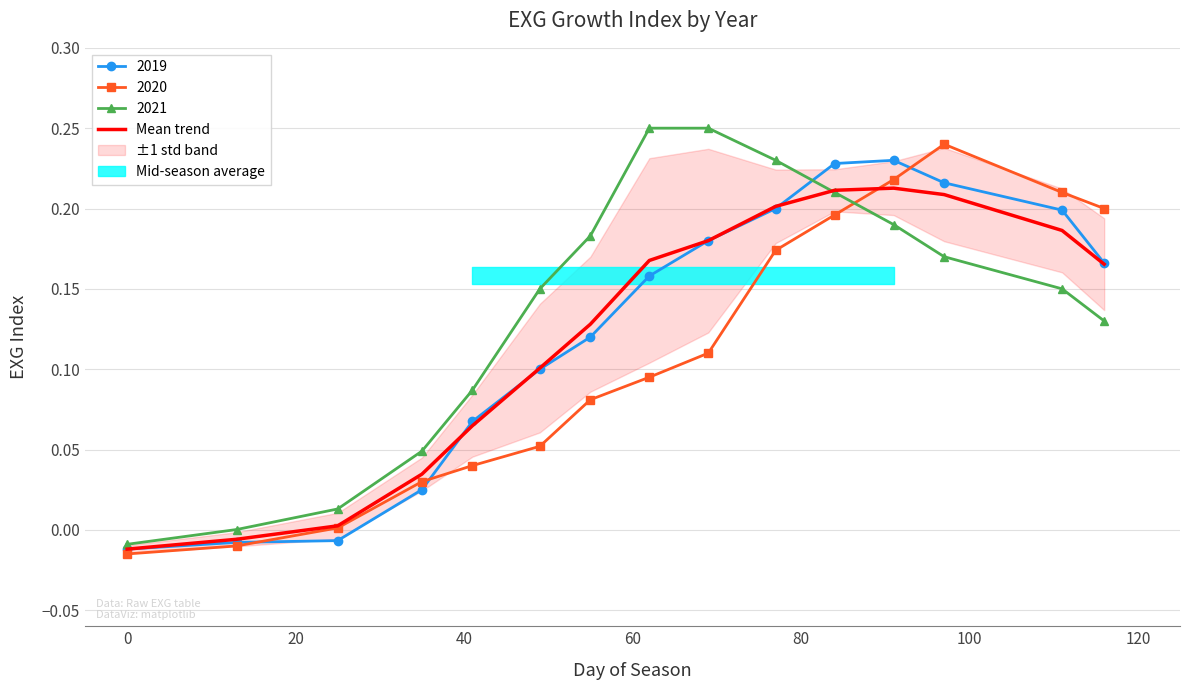

What is the average value?

0.1